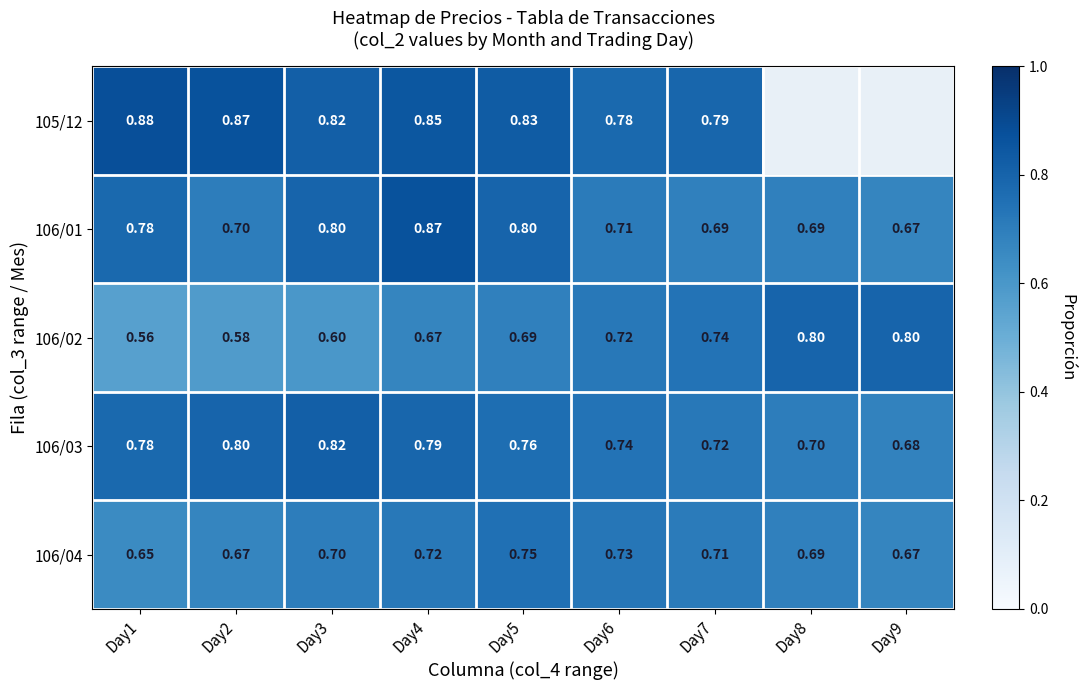

Which has a higher value, Day8 or Day6?

Day6